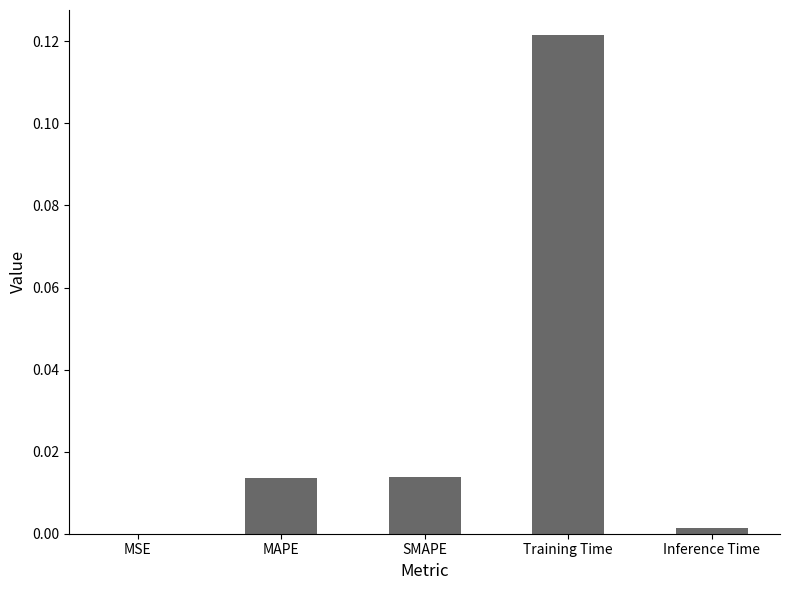

Between MSE and Training Time, which is larger?

Training Time